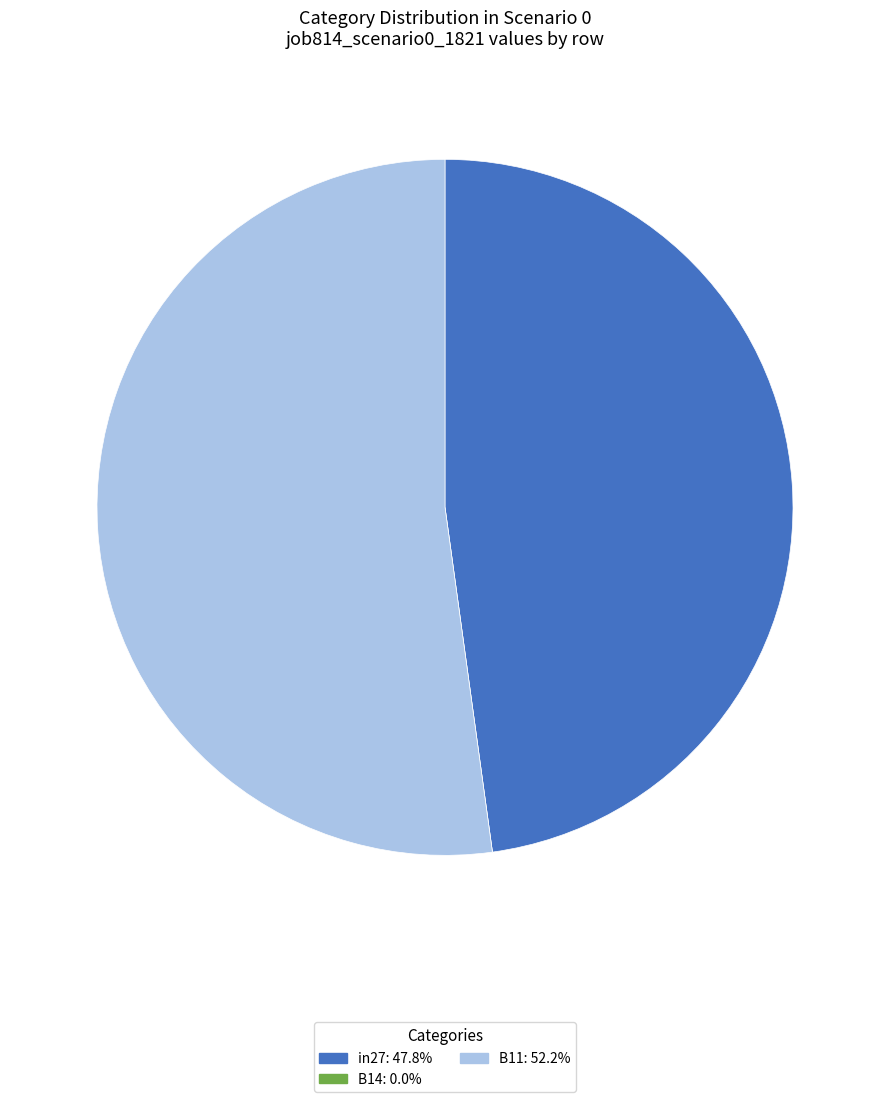

Which slice is the largest?

B11